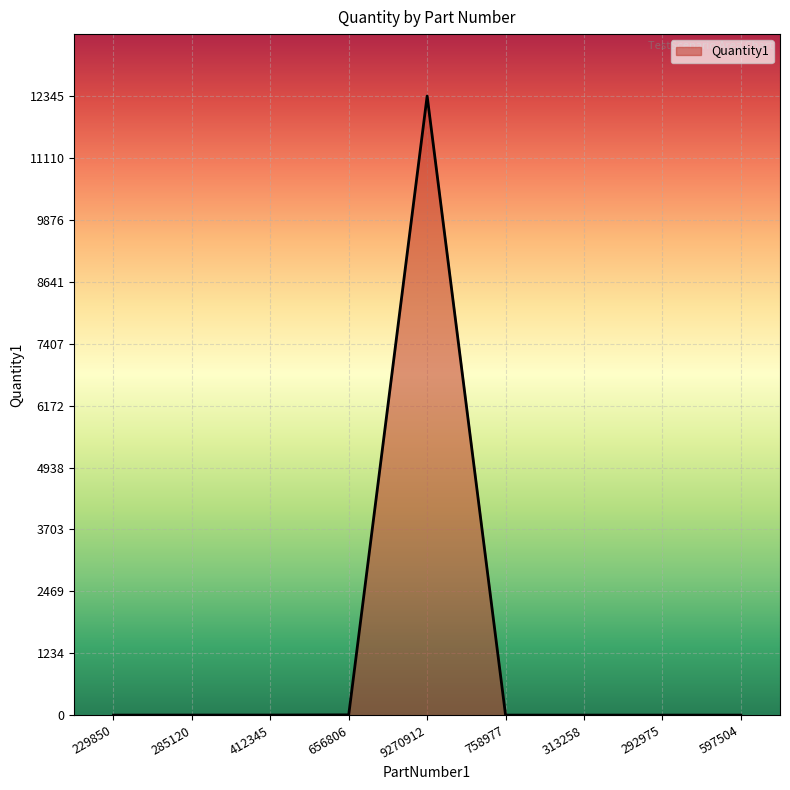

The chart shows a value of 12345 at 9270912. True or false?

True